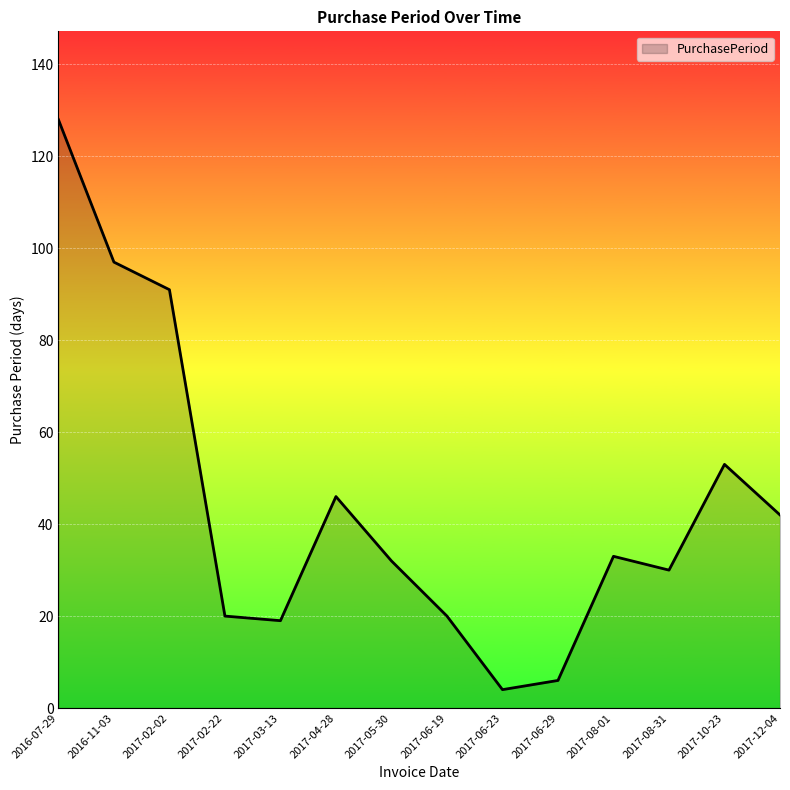

What is the ratio of the value at 2017-06-23 to the value at 2017-10-23?

0.1